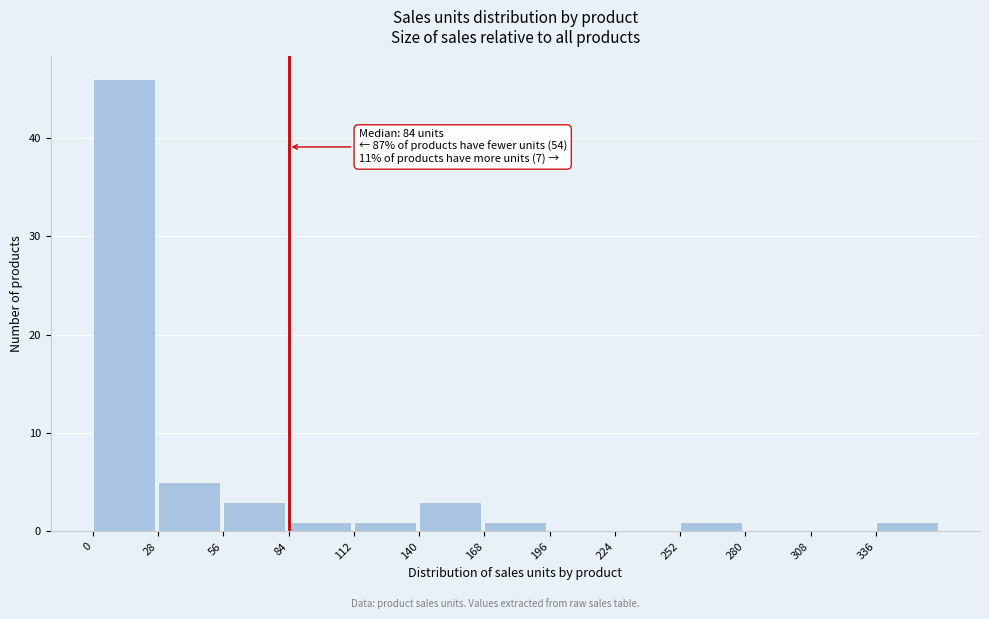

Over which range of the x-axis is the bar tallest?

0 to 28